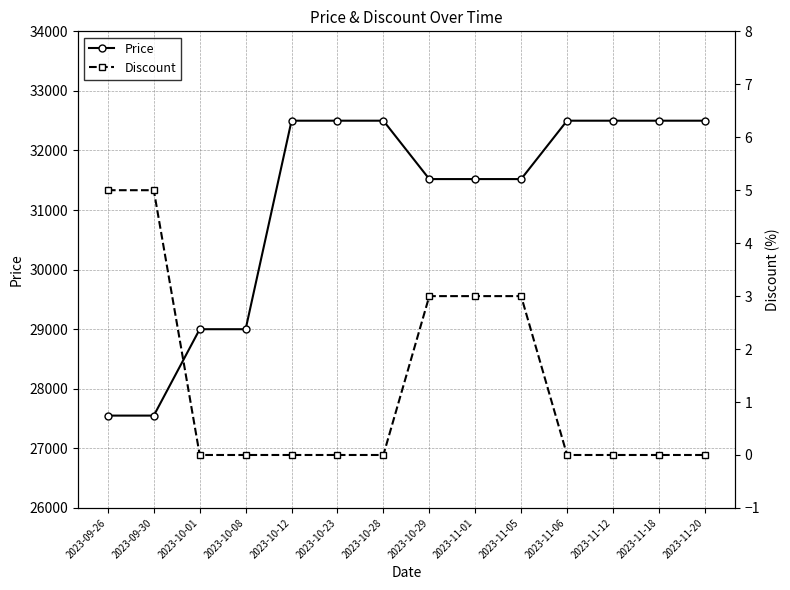

Is it true that Price equals 21895 at 2023-11-12?

False